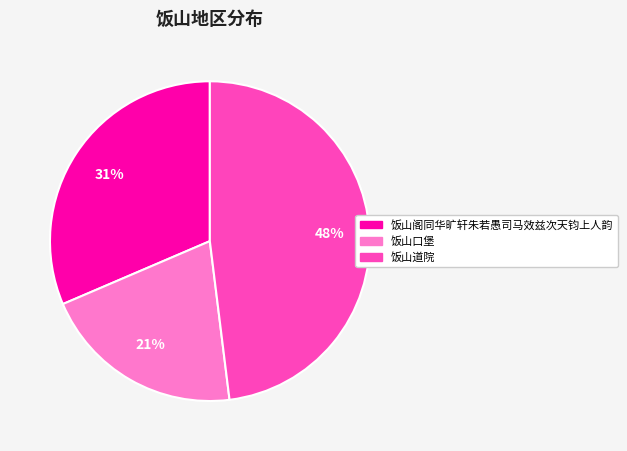

Is it true that 饭山道院 is 48% of the pie?

True